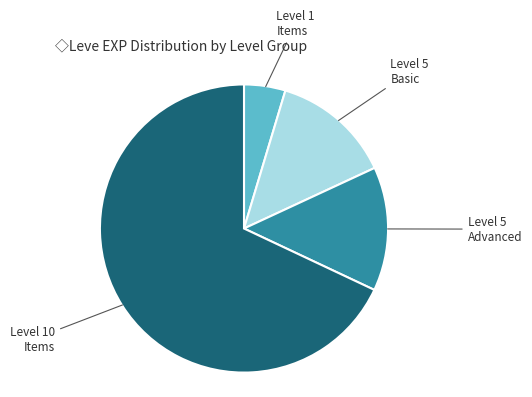

What is the ratio of the value at Level 5 Advanced to the value at Level 5 Basic?

1.0